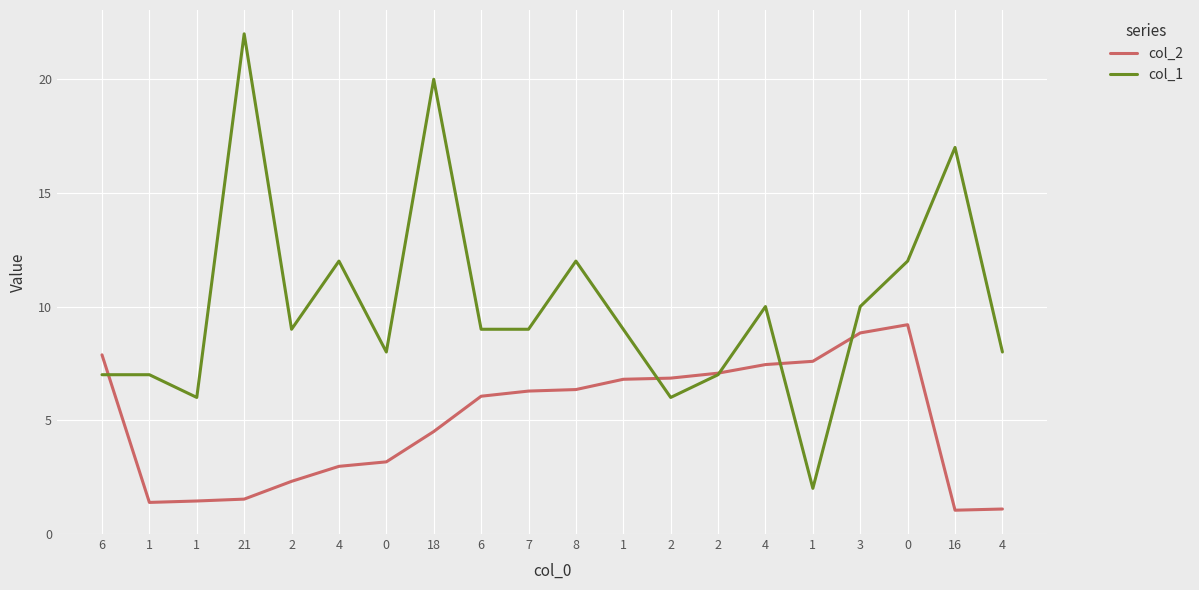

Does the chart display data point markers on the line(s)?

No